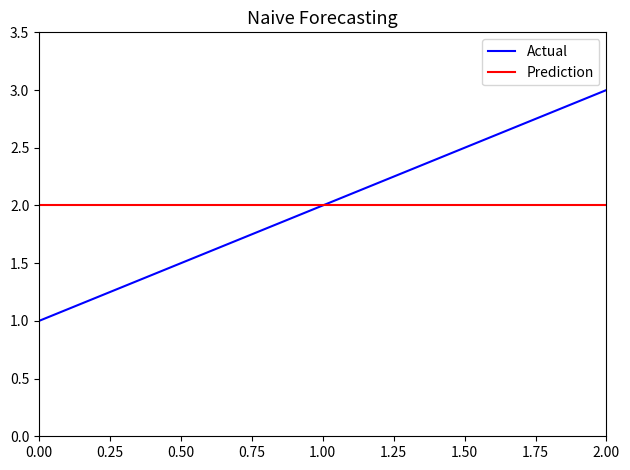

What is the maximum value for Actual?

3